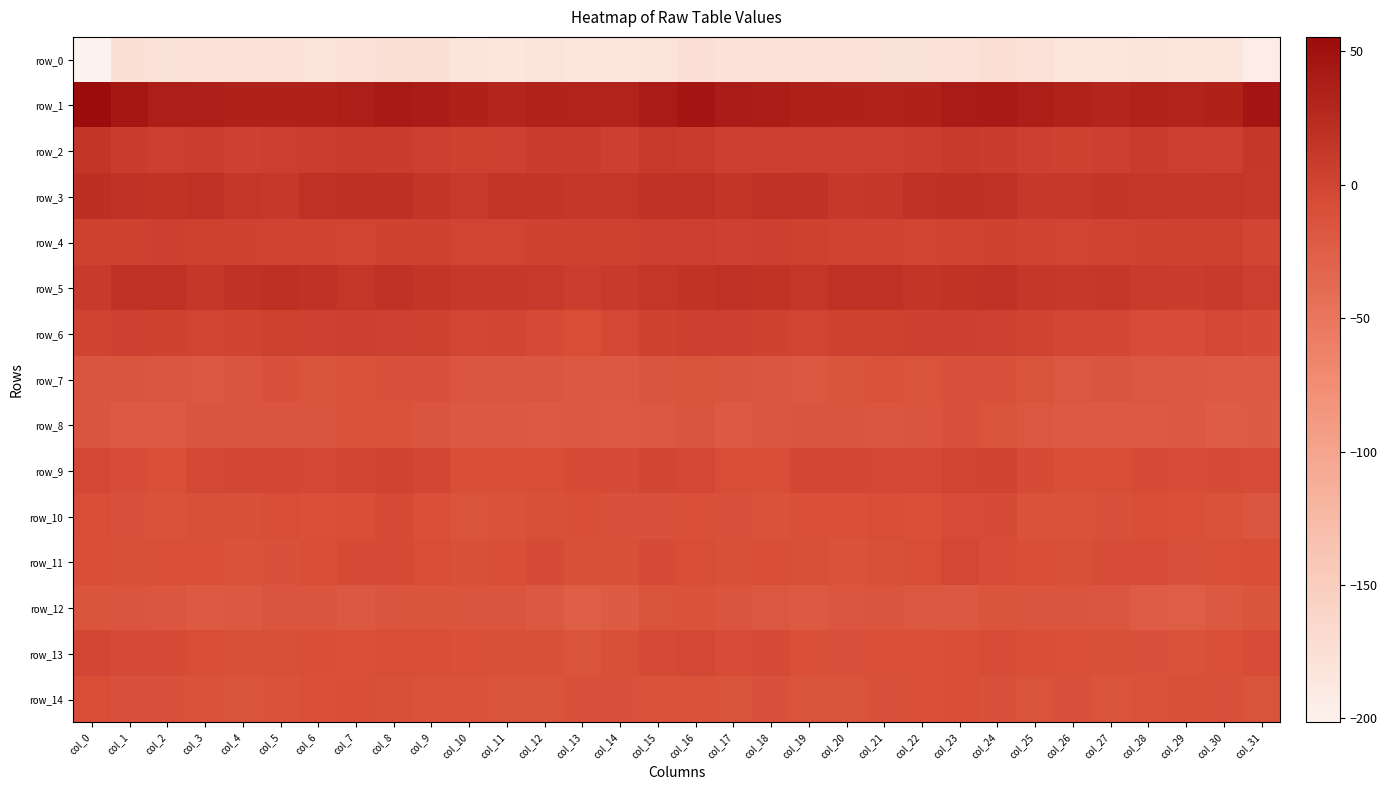

Which series has the largest total across all categories?

row_1